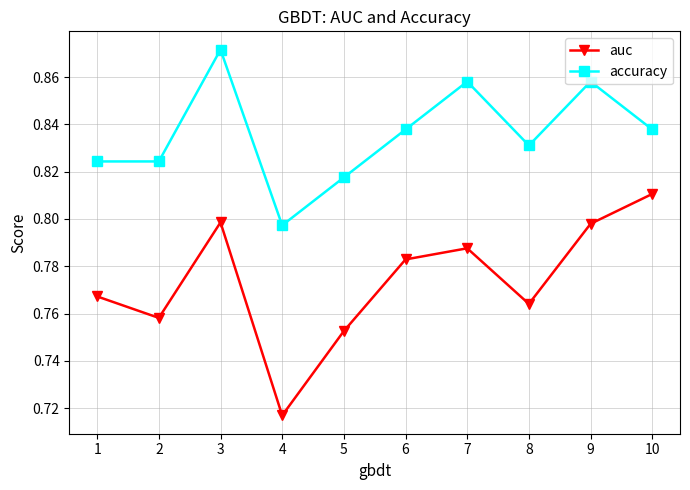

At which label does auc reach its peak?

10